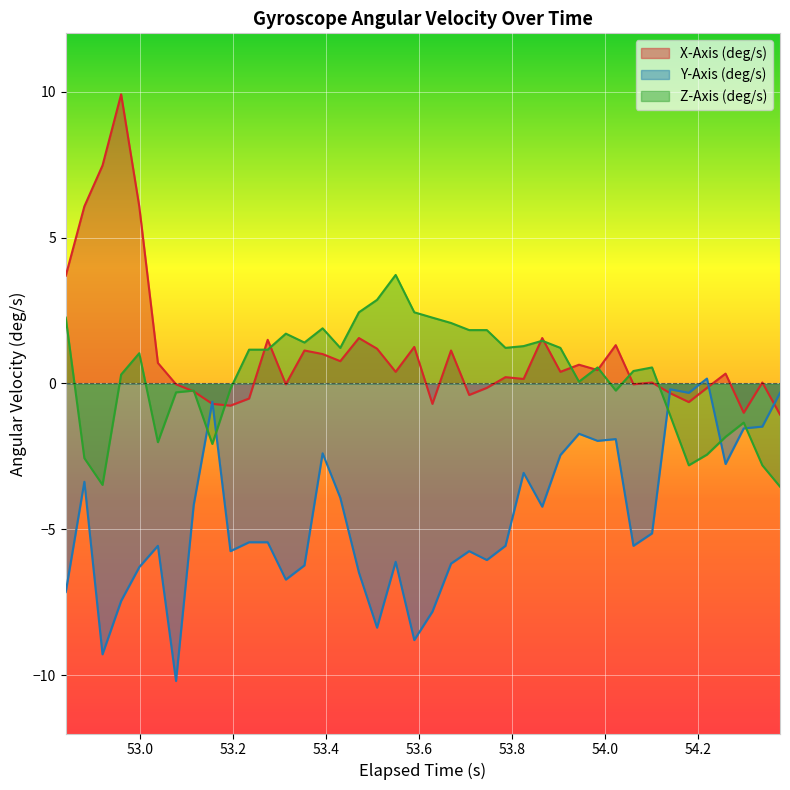

List the series in order of their peak value, highest first.

X-Axis (deg/s), Z-Axis (deg/s), Y-Axis (deg/s)